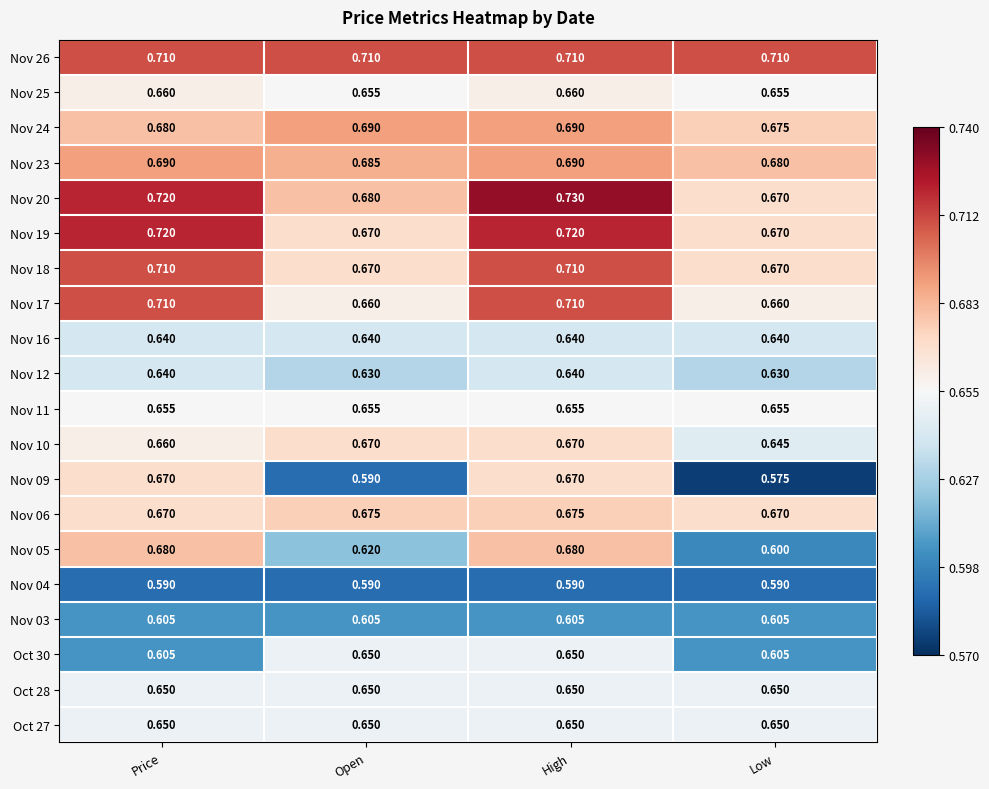

Between Price and Low, which series saw the biggest shift?

Nov 09